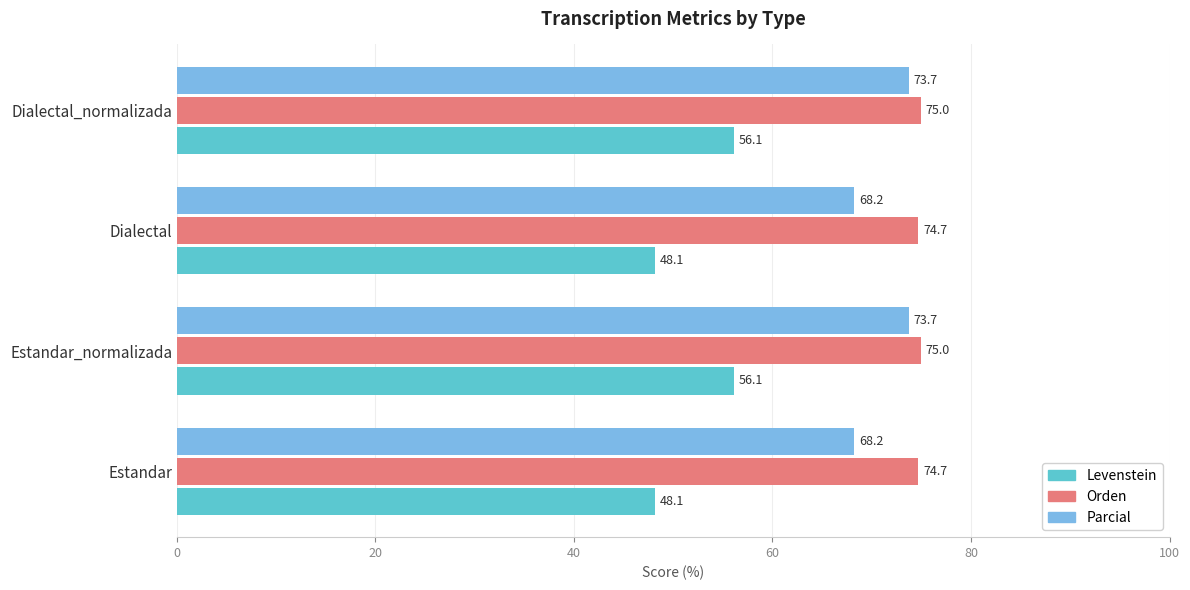

Rank the series by their maximum value, from lowest to highest.

Levenstein, Parcial, Orden